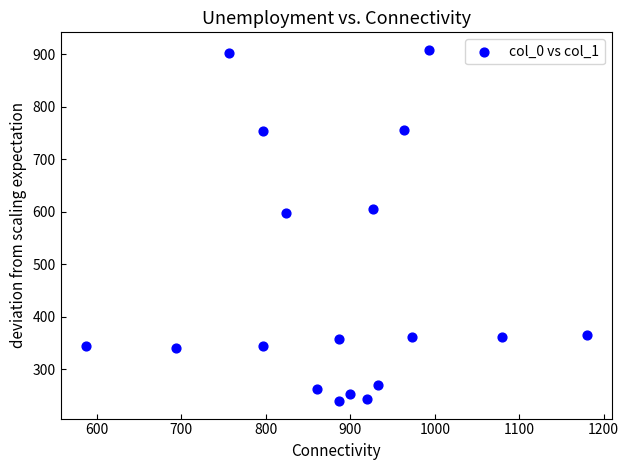

What is the range of X values (max minus min)?

593.3